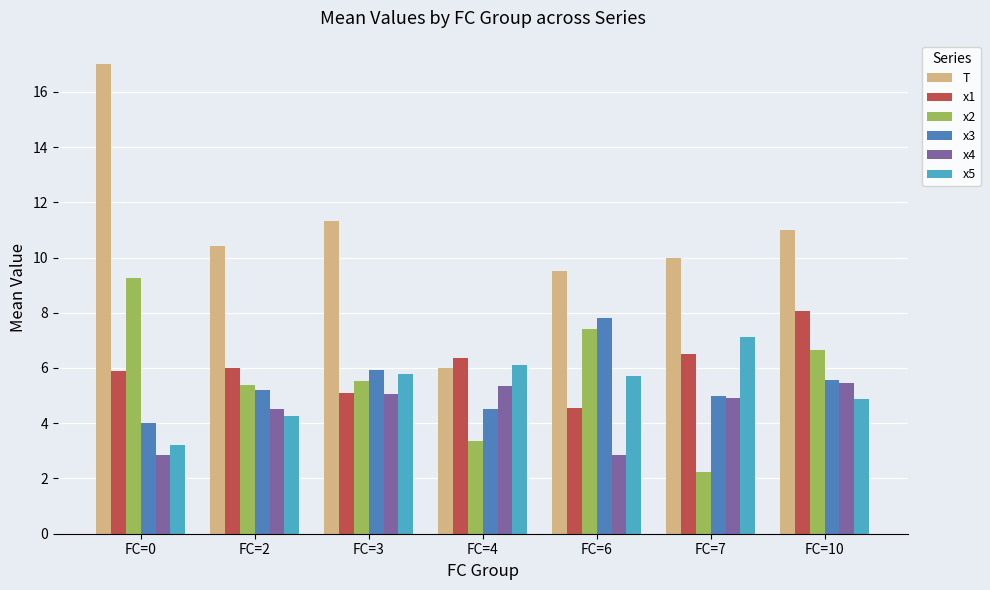

How many bars are there in each group?

6